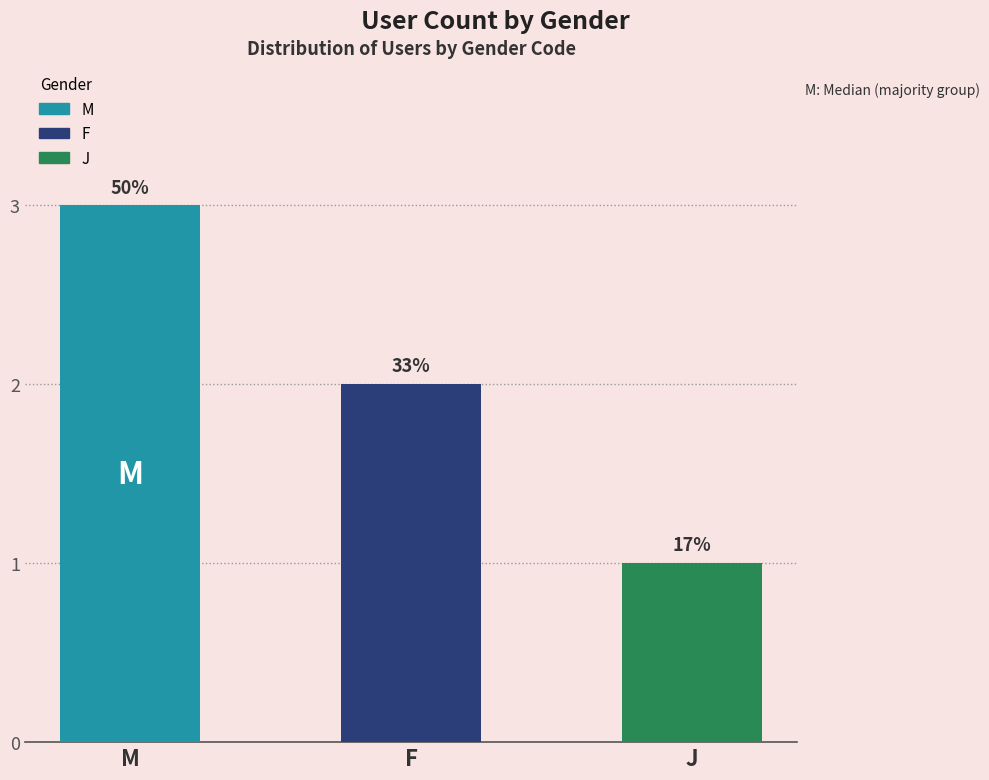

What is the difference between the maximum and minimum values?

2